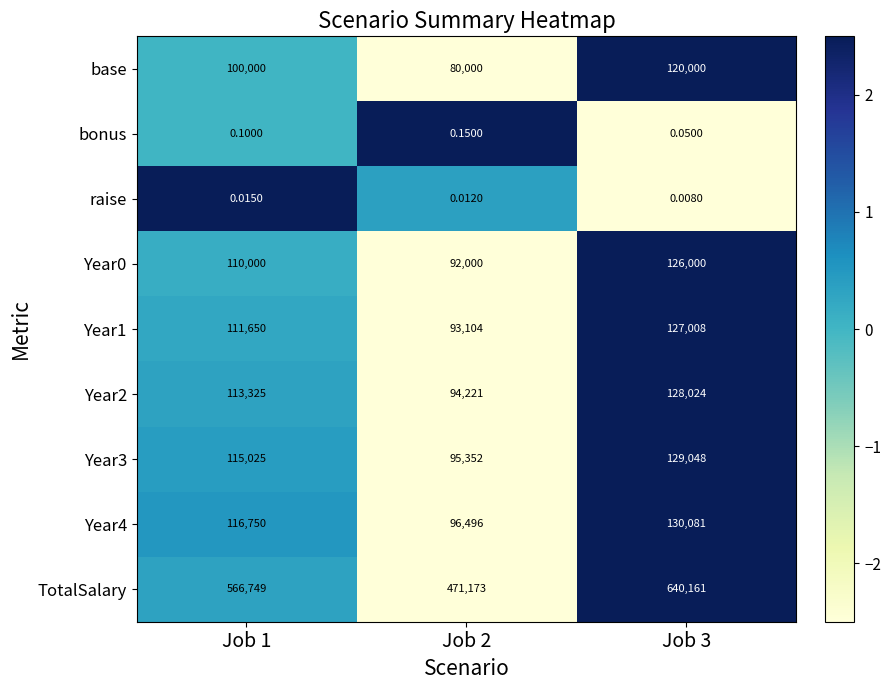

Is the value of TotalSalary at Job 3 greater than the value of raise at Job 1?

Yes